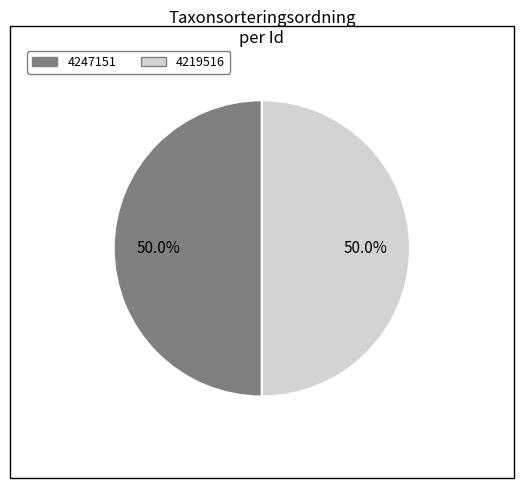

To the nearest percent, what is the average slice percentage?

50%